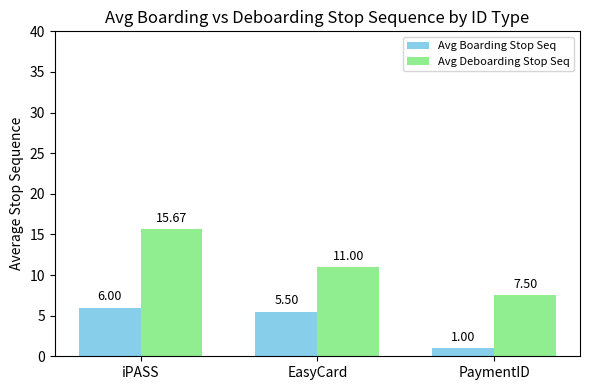

List the series in order of their peak value, highest first.

Avg Deboarding Stop Seq, Avg Boarding Stop Seq